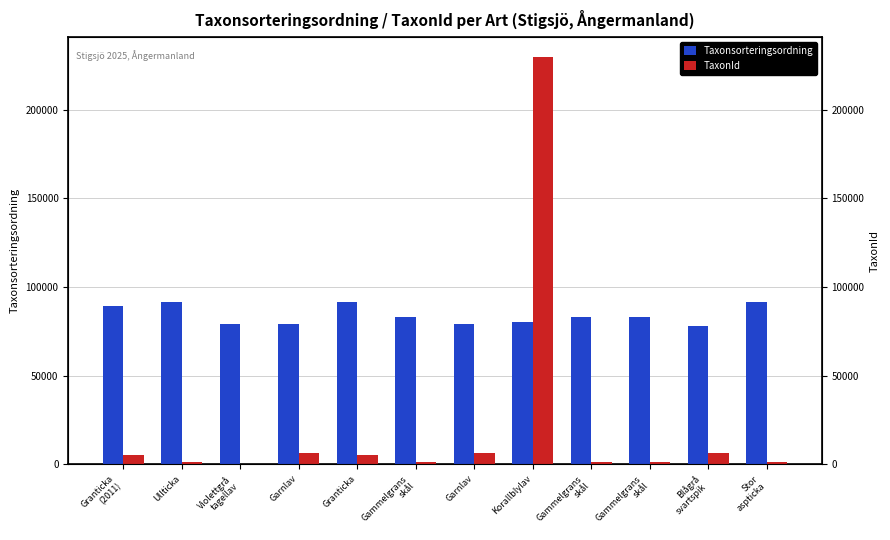

Is it true that Taxonsorteringsordning equals 136201 at Garnlav?

False